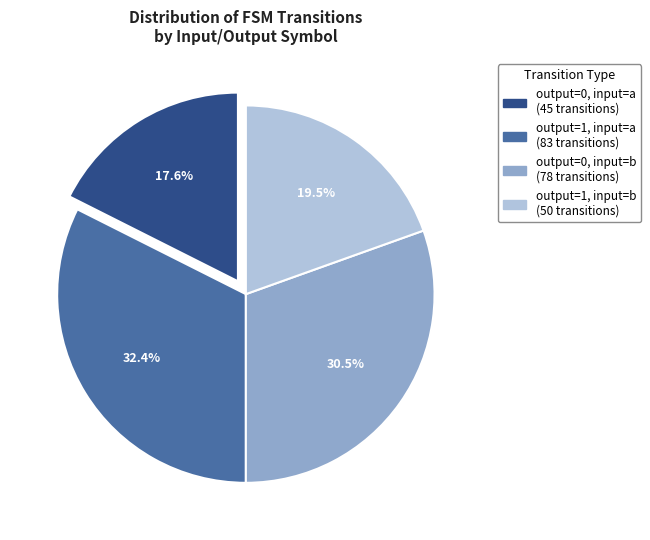

The output=0, input=b slice represents 36% of the pie. True or false?

False